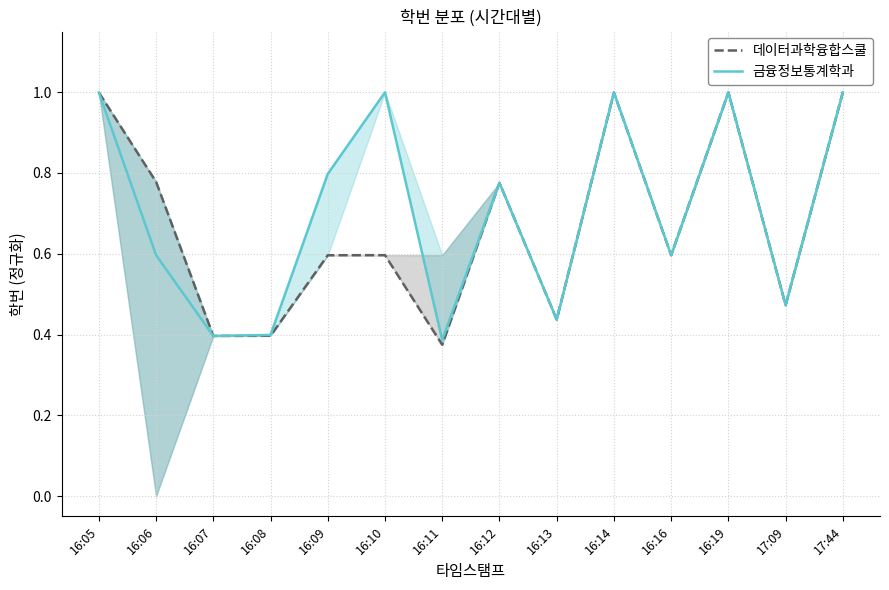

What is the average value of the 금융정보통계학과 series?

0.7